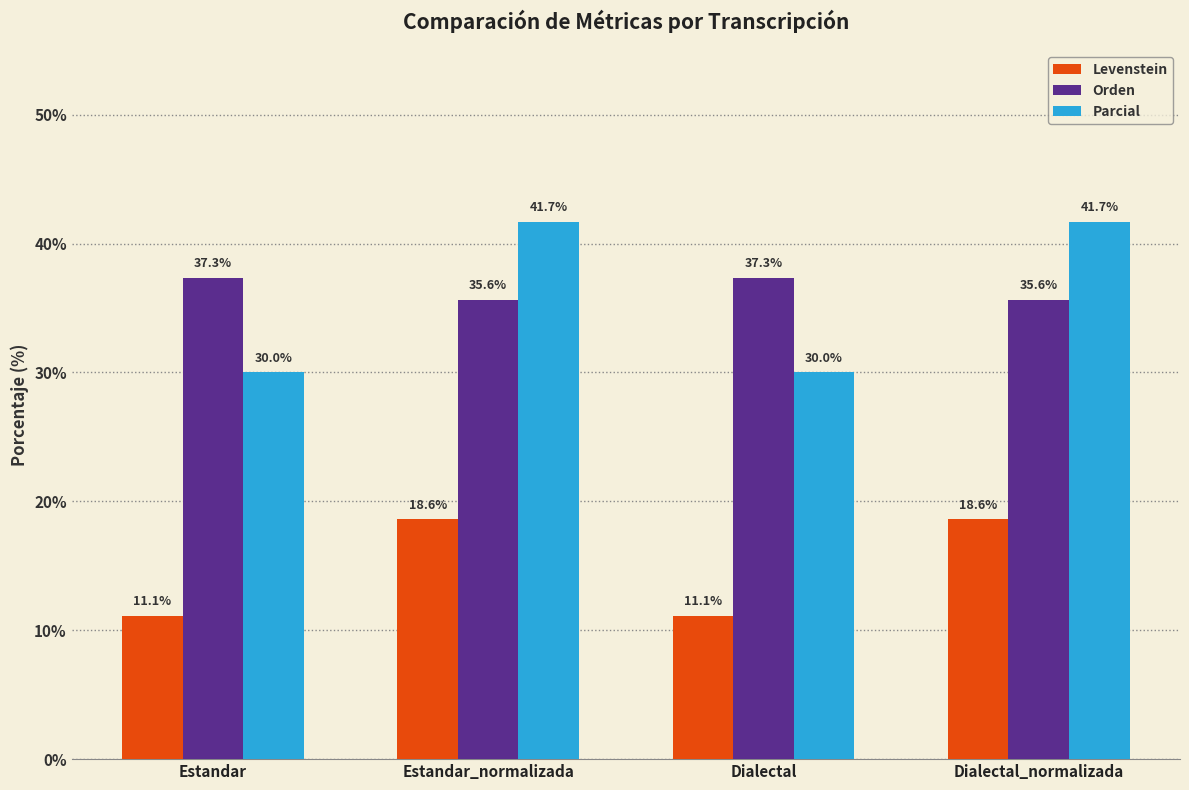

Reading left to right, list all the values displayed in this chart.

Levenstein: Estandar=11.1	Estandar_normalizada=18.6	Dialectal=11.1	Dialectal_normalizada=18.6
Orden: Estandar=37.3	Estandar_normalizada=35.6	Dialectal=37.3	Dialectal_normalizada=35.6
Parcial: Estandar=30.0	Estandar_normalizada=41.7	Dialectal=30.0	Dialectal_normalizada=41.7